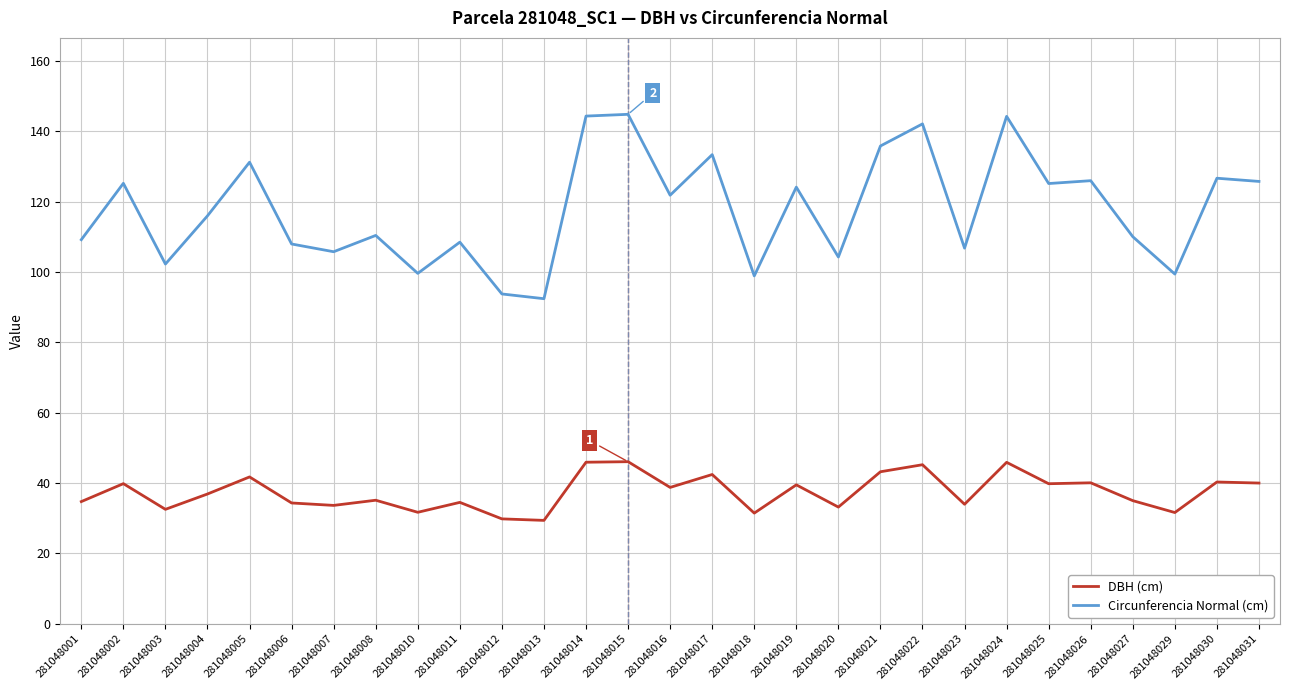

What is the total value across all series at 281048030?

167.0